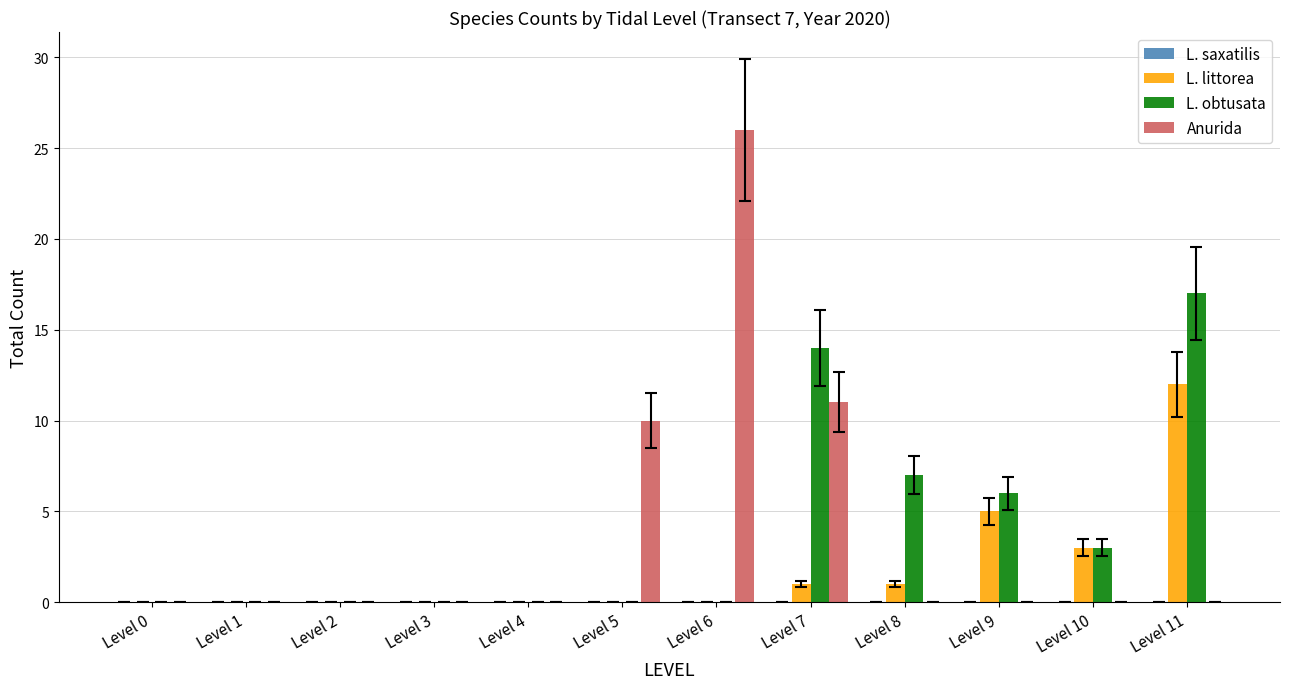

What is the average value of the L. obtusata series?

4